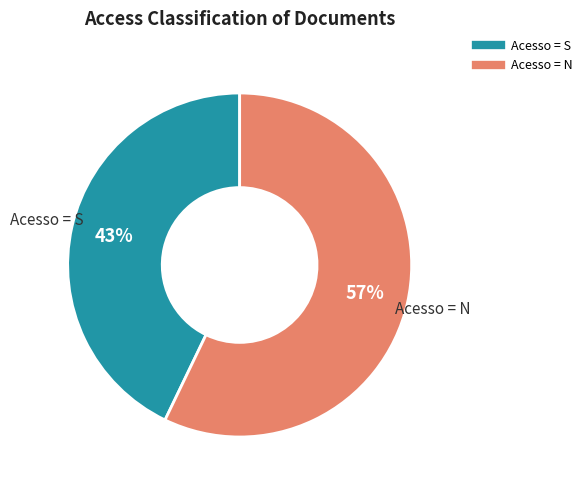

Does any single category account for the majority?

Yes